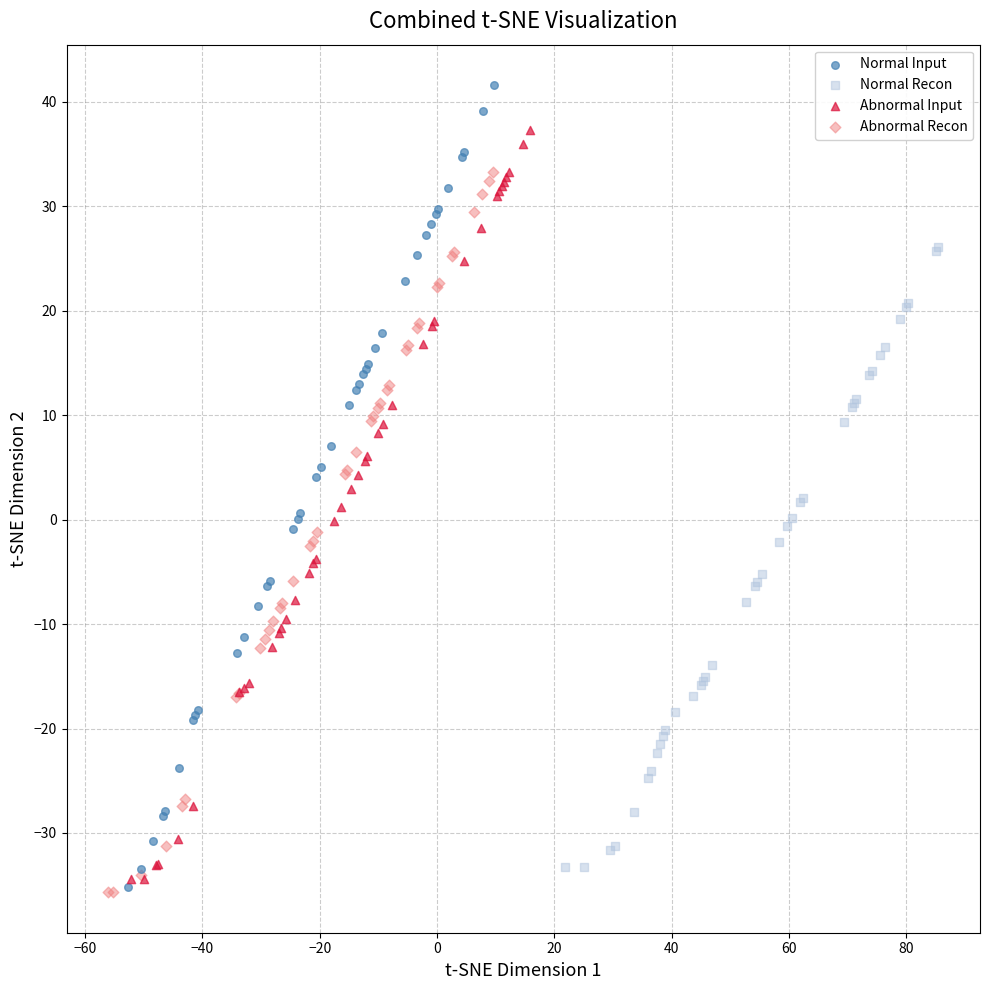

Which series has the widest spread of Y values?

Normal Input